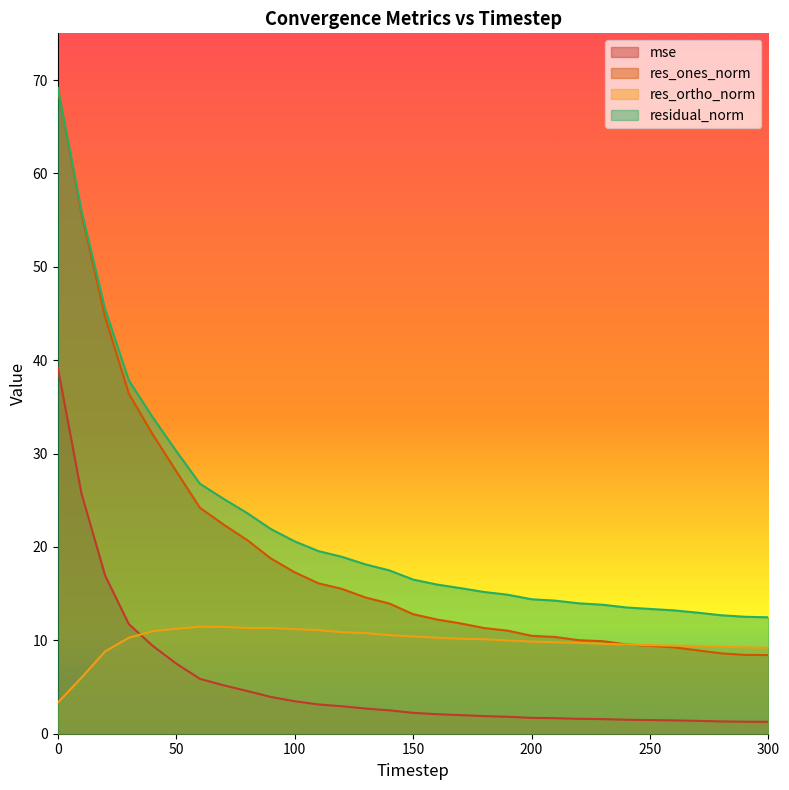

True or false: res_ones_norm and mse intersect in this chart.

False